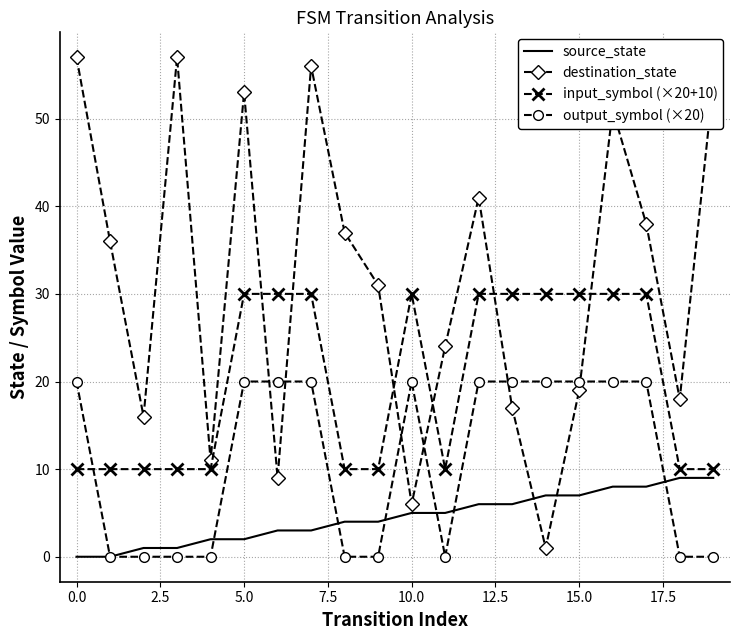

What is the maximum value for output_symbol (×20)?

20